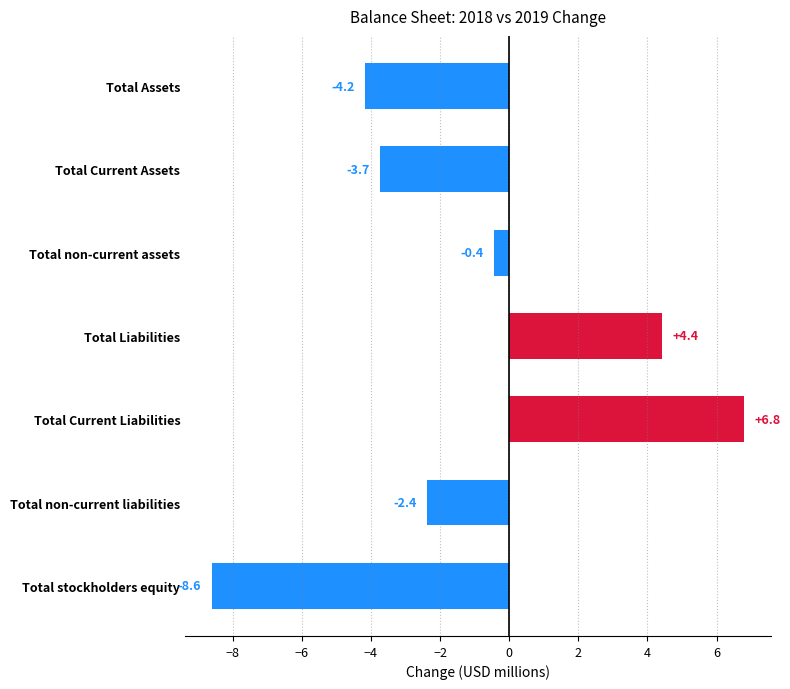

What is the smallest value displayed?

-8.6